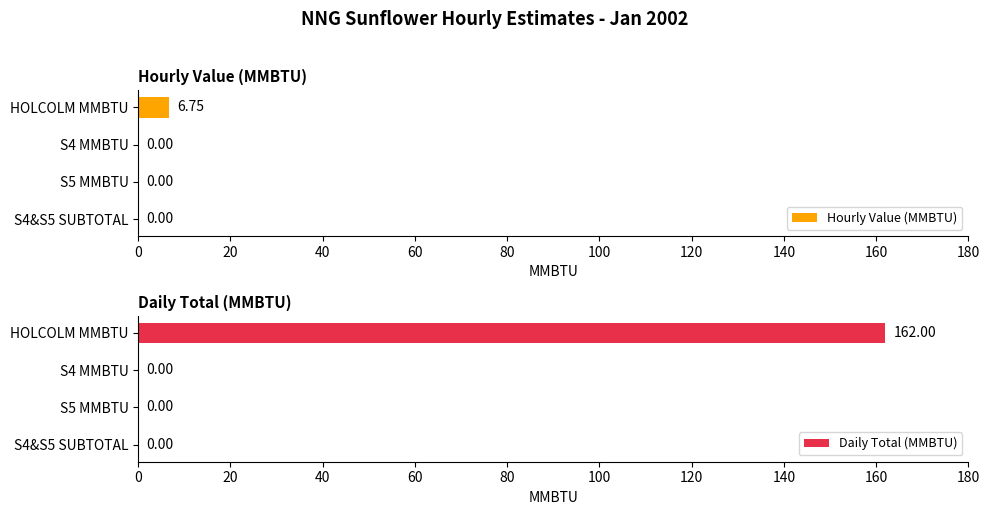

Which series has the largest range (max minus min)?

Daily Total (MMBTU)